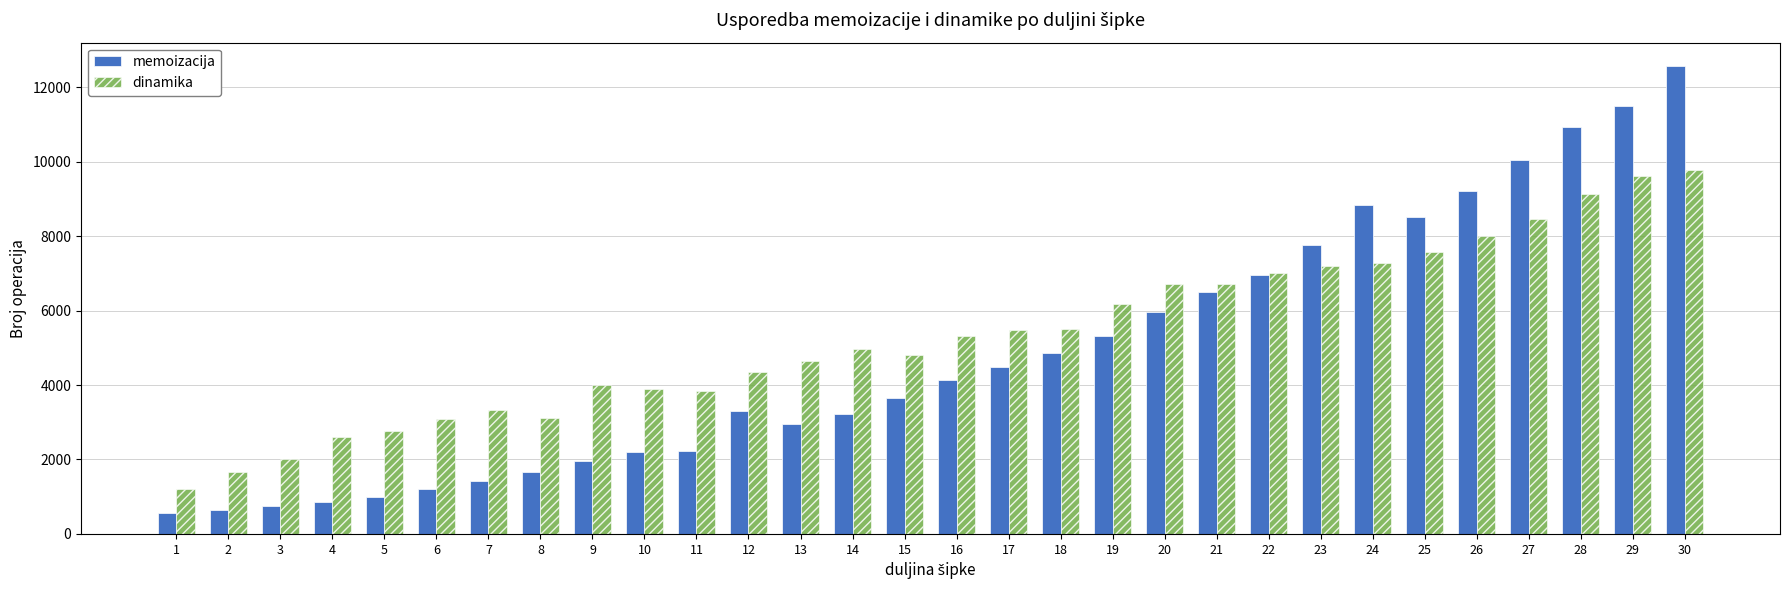

What is the difference between the memoizacija values at 11 and 12?

1093